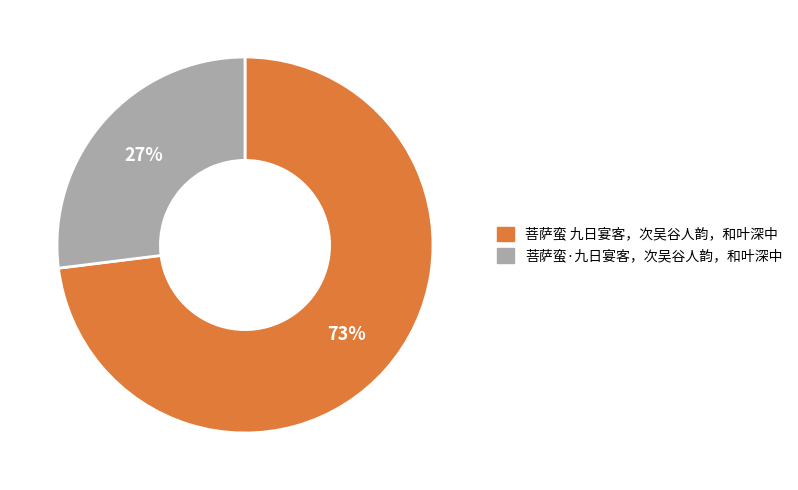

What percentage is the 菩萨蛮·九日宴客，次吴谷人韵，和叶深中 slice, to the nearest percent?

27%